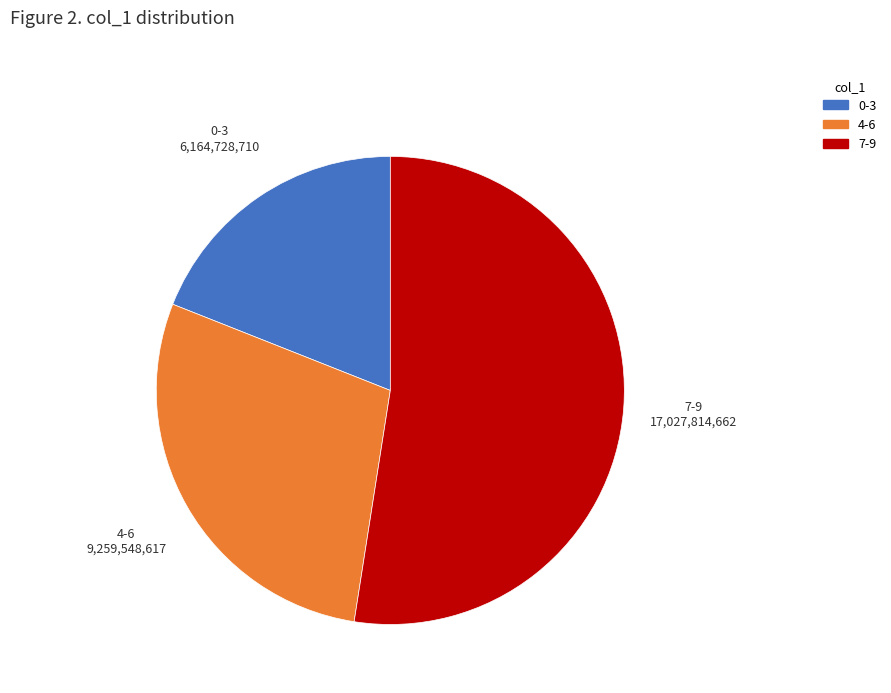

How many slices are in this pie chart?

3